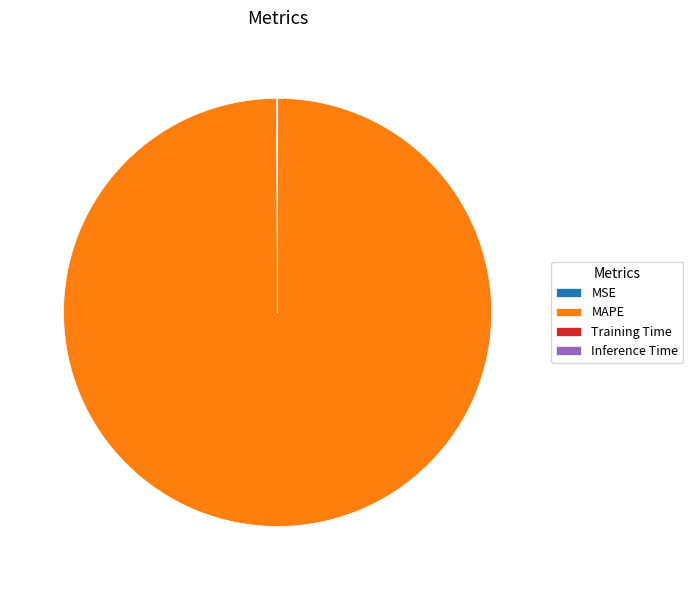

What is the largest slice in the pie chart?

MAPE